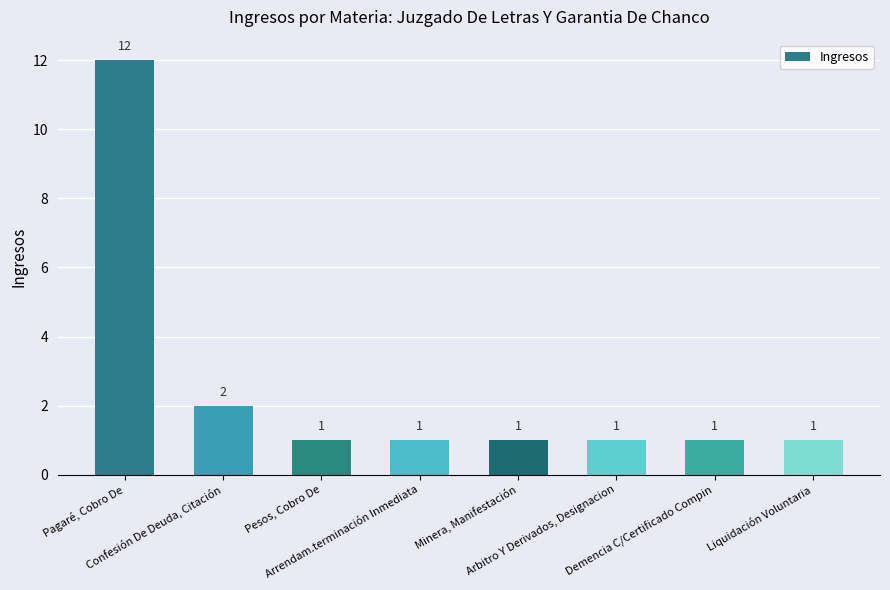

What is the sum of all values?

20